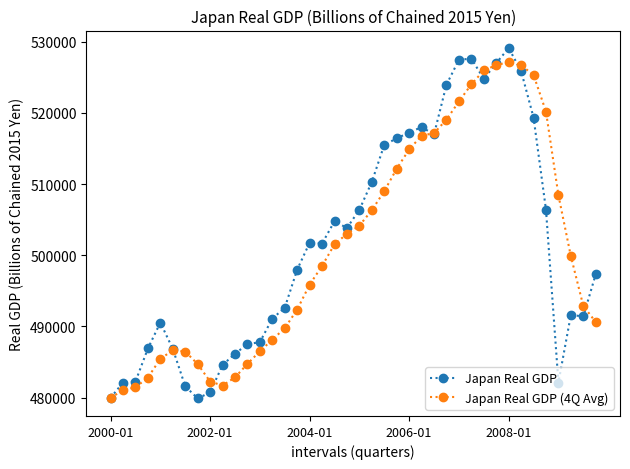

True or false: Japan Real GDP (4Q Avg) has more than 1 interior local peaks.

True